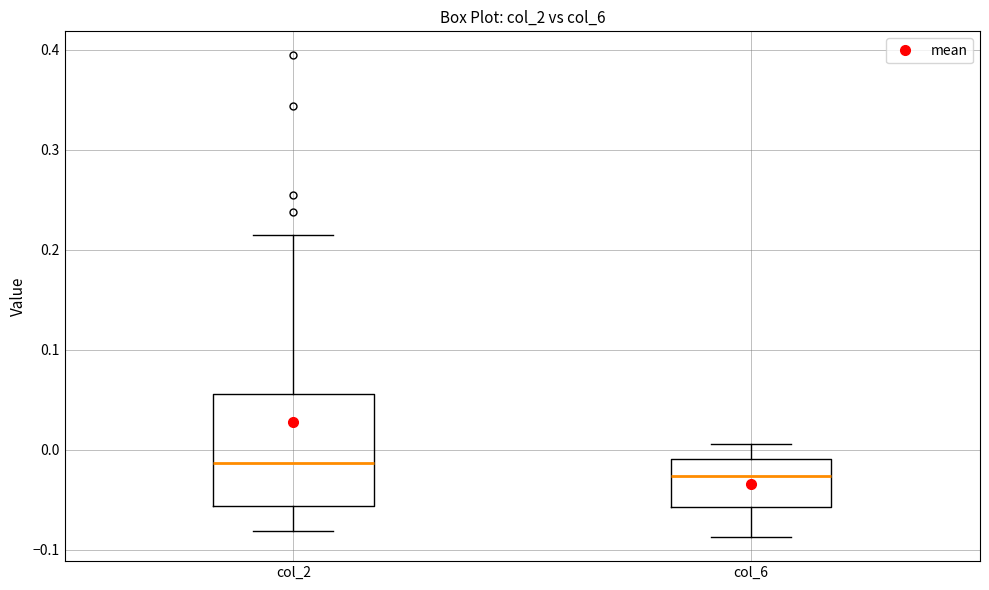

Reading left to right, read every box against the y-axis: the position of its median line, the range the box covers, and the ends of its whiskers. The values are not printed on the chart, so give them approximately, as read against the axis.

col_2: median -0.01, box -0.06 to 0.06, whiskers -0.08 to 0.22
col_6: median -0.03, box -0.06 to -0.01, whiskers -0.09 to 0.01